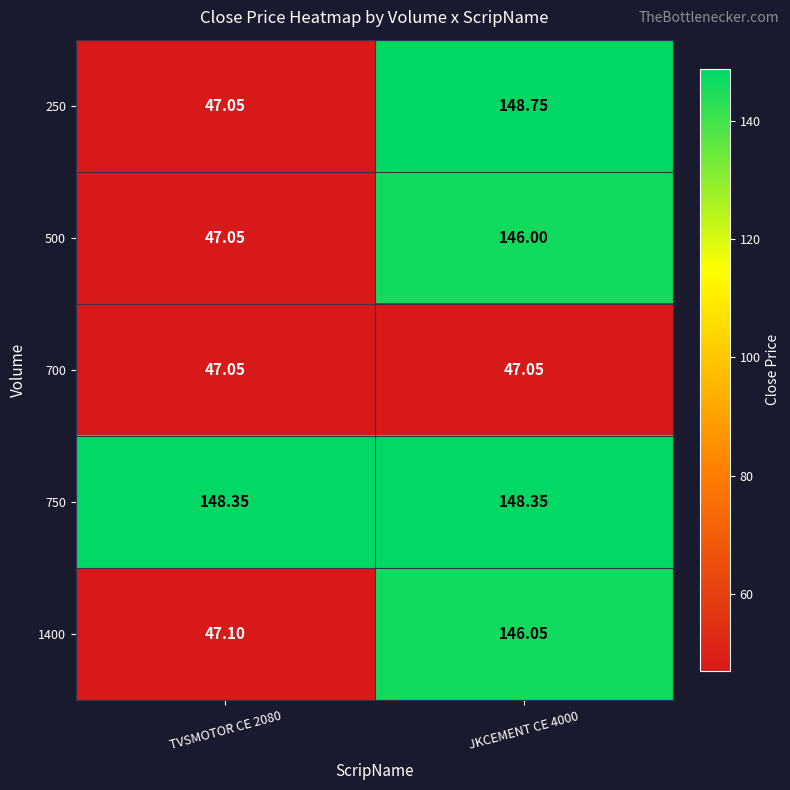

Is the value of 1400 at TVSMOTOR CE 2080 greater than the value of 700 at TVSMOTOR CE 2080?

Yes